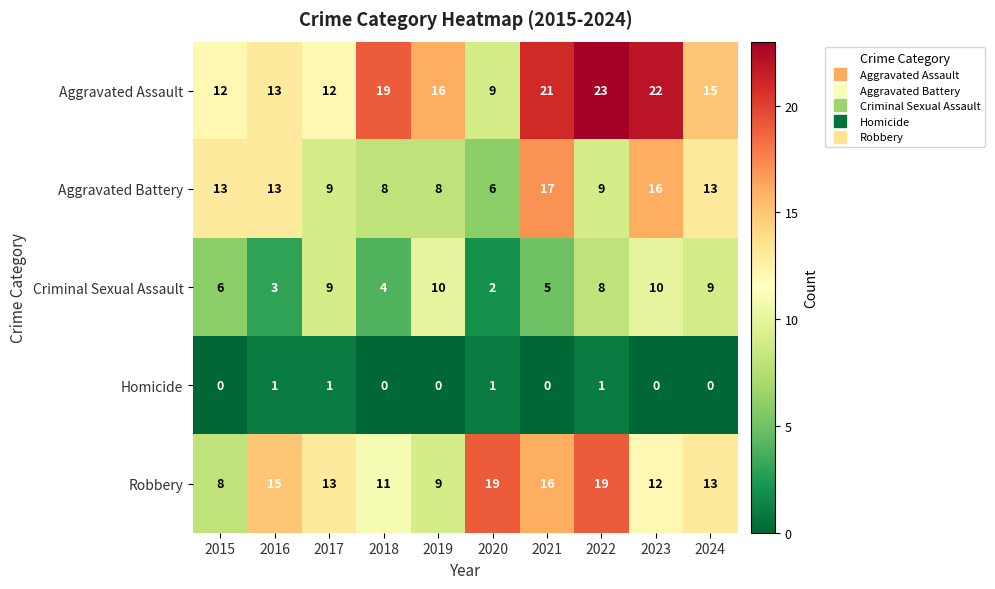

What is the difference between the second highest and second lowest values in the Aggravated Battery series?

8